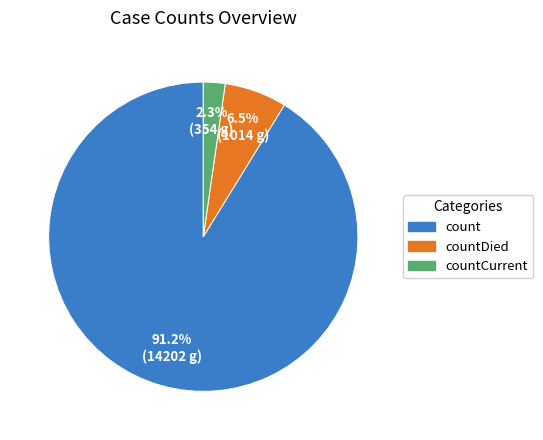

Rank the categories by value from highest to lowest.

count, countDied, countCurrent